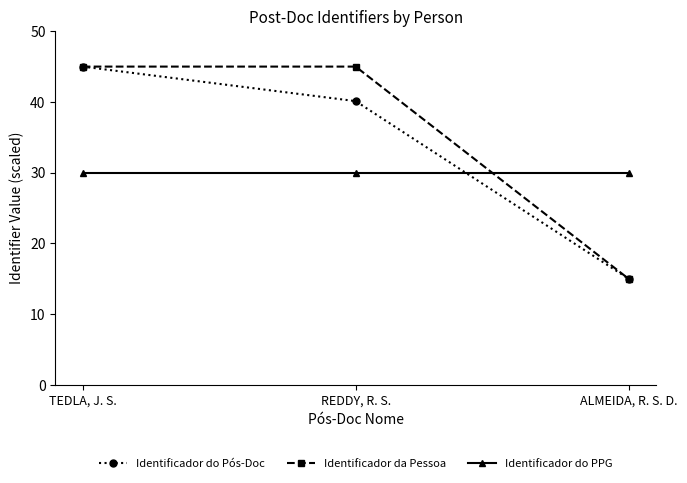

What is the greatest value displayed?

45.0